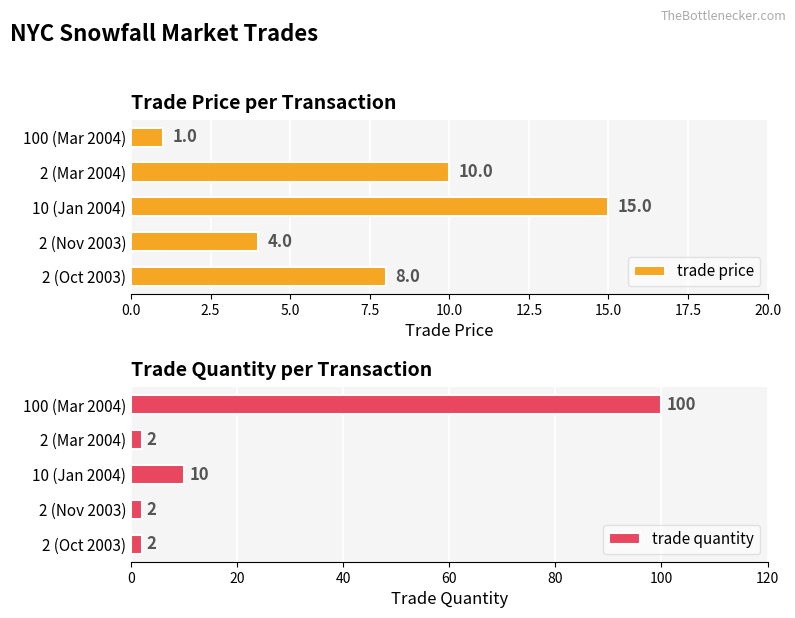

What is the value of the trade price bar at the 4th from the left?

10